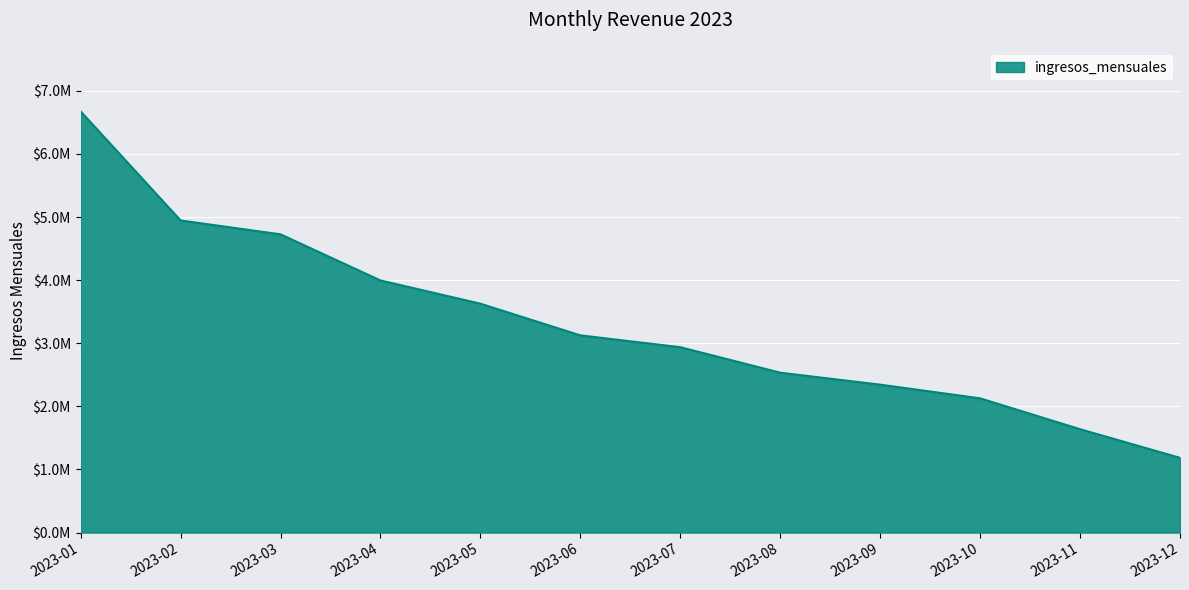

Between 2023-02 and 2023-12, which is larger?

2023-02